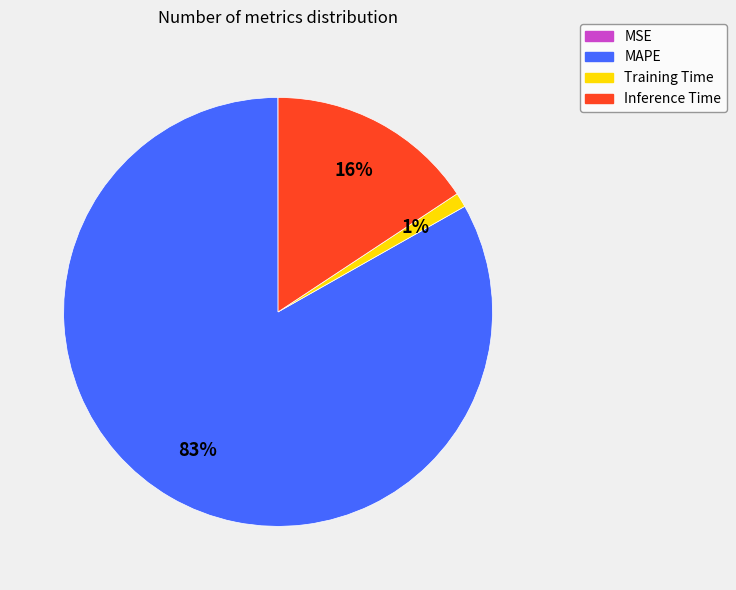

Is it true that MAPE is 83% of the pie?

True